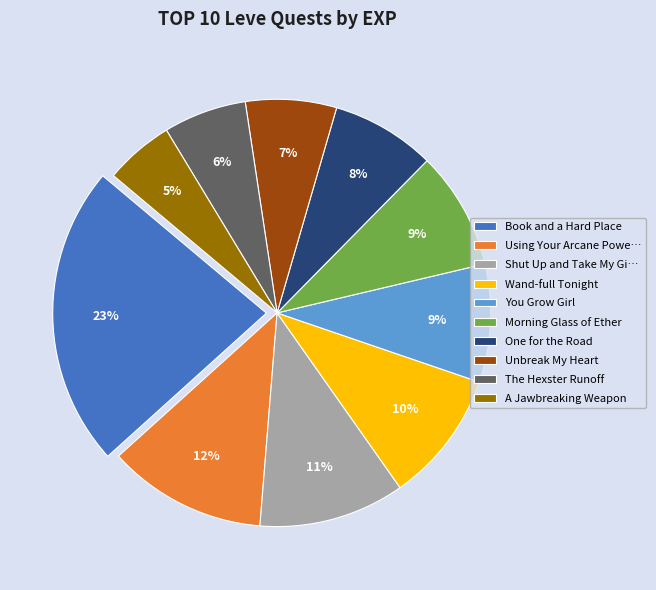

Combined, do The Hexster Runoff and Using Your Arcane Powe… account for over 50%?

No